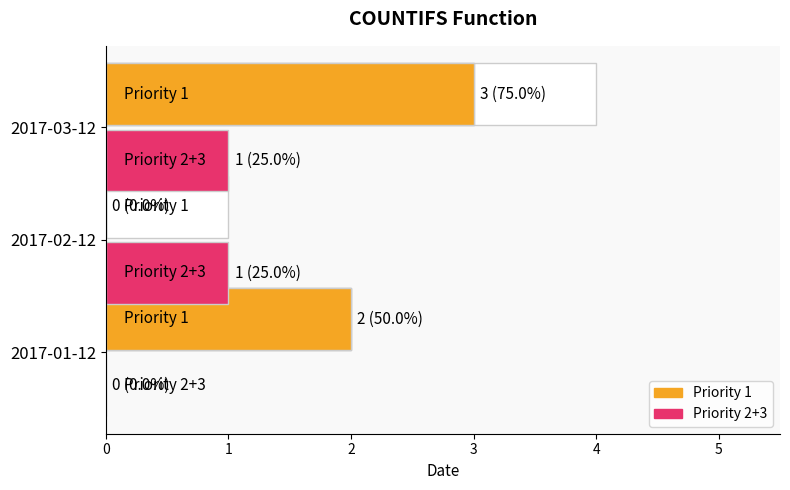

How many categories are shown in the chart?

3